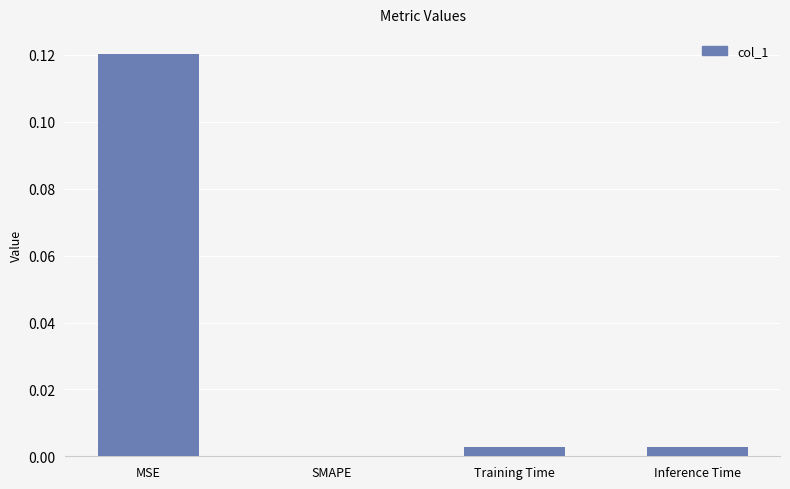

What is the change in value from MSE to Inference Time?

-0.1